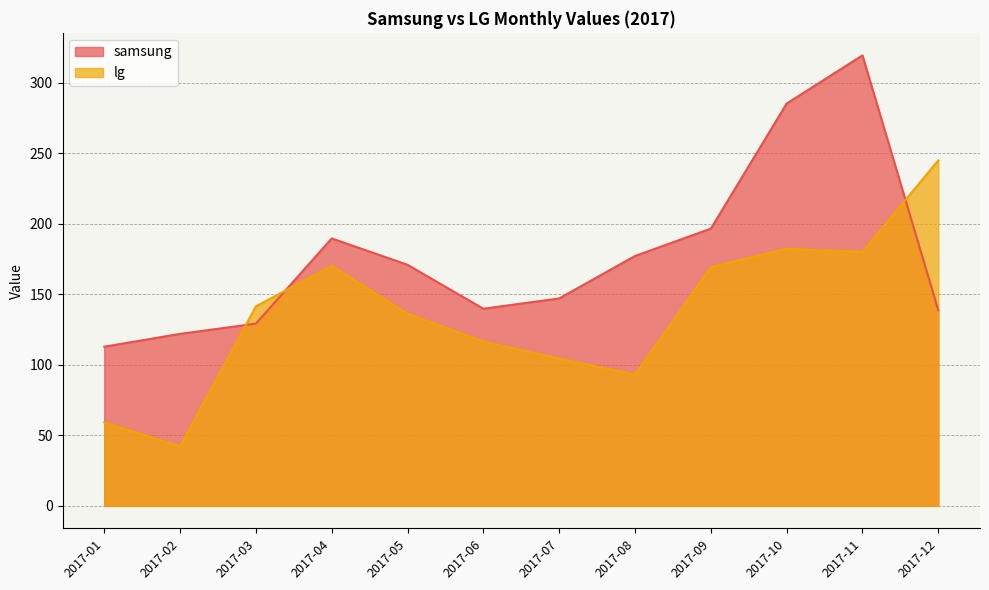

What is the total value across all series at 2017-03?

270.7